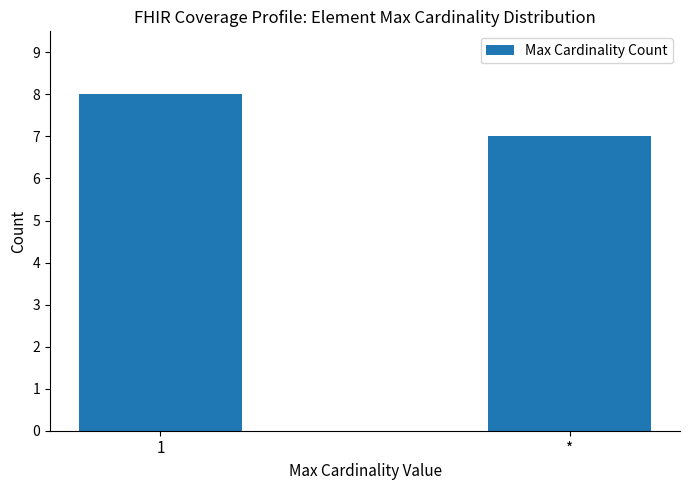

What is the value of the 1st bar from the left?

8